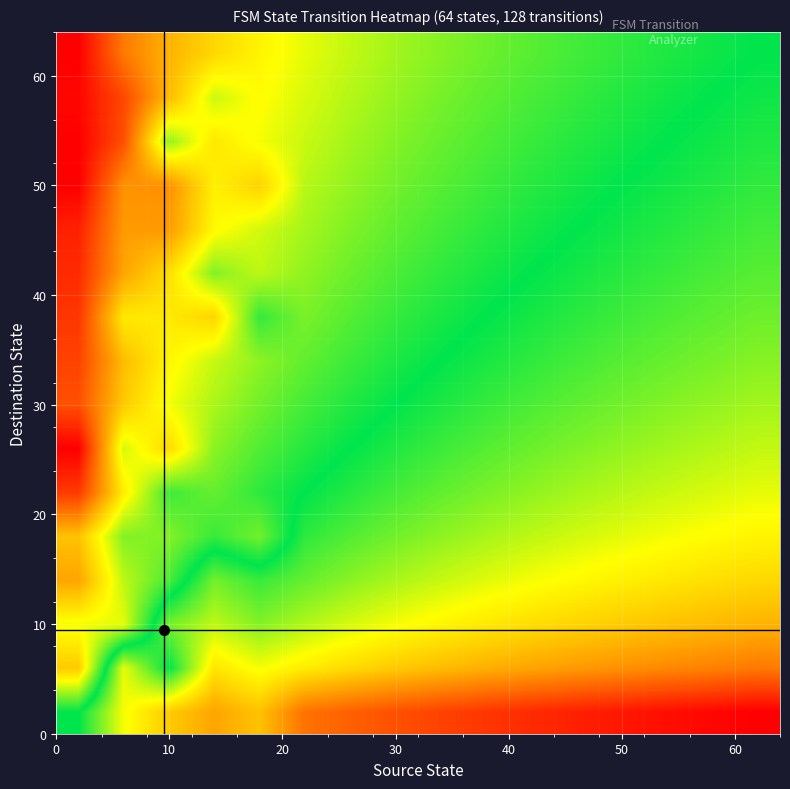

Count the number of categories in the chart.

16